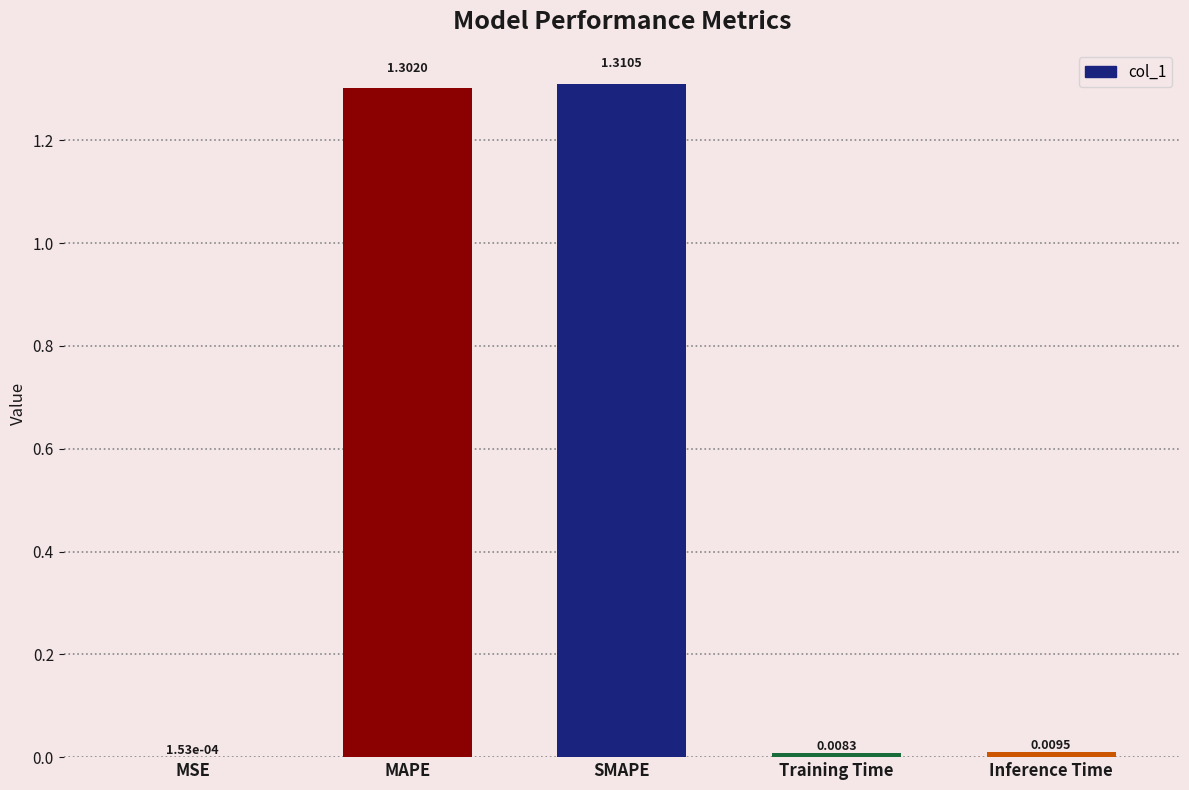

Count the number of data series in this chart.

1